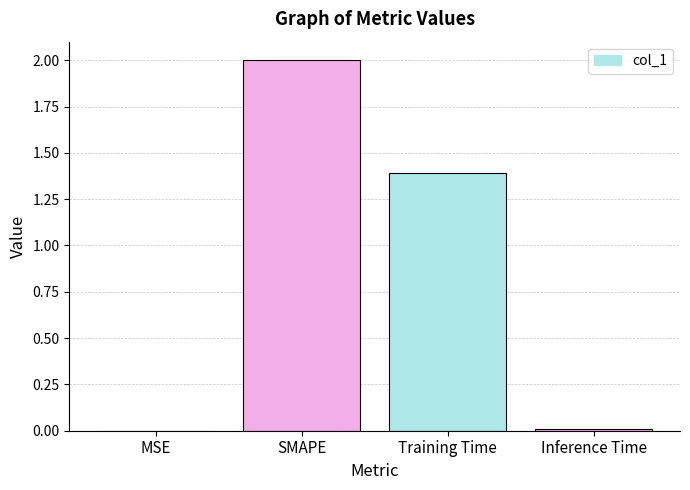

How many categories are shown in the chart?

4